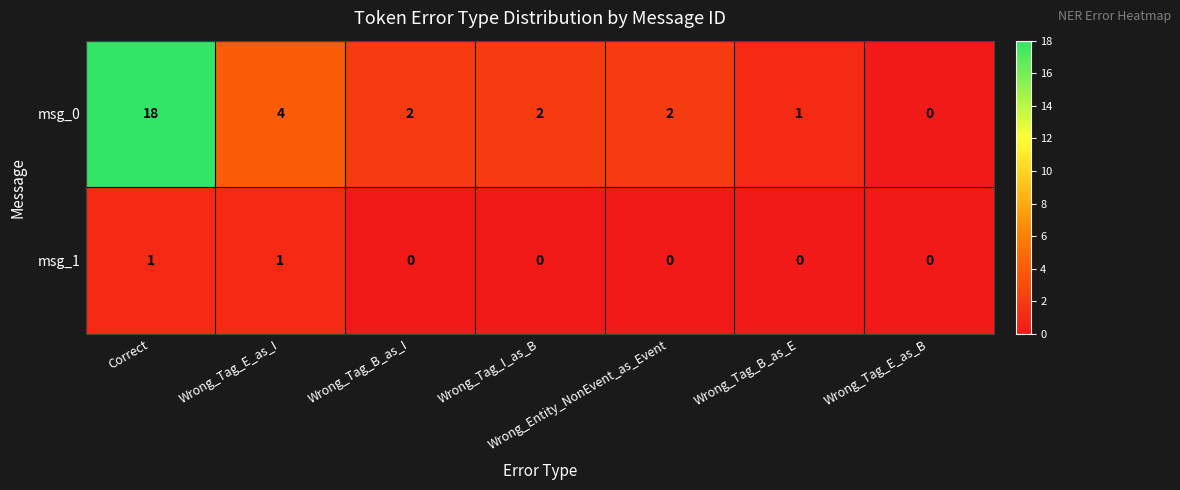

How many values in msg_0 are above zero?

6